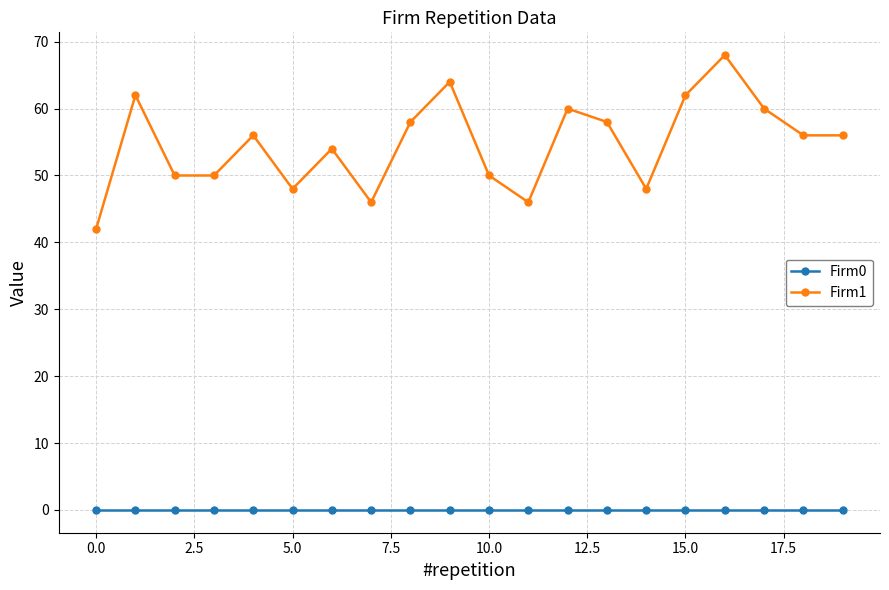

Reading left to right, what are all the values shown in this chart?

Firm0: 0	0	0	0	0	0	0	0	0	0	0	0	0	0	0	0	0	0	0	0
Firm1: 42	62	50	50	56	48	54	46	58	64	50	46	60	58	48	62	68	60	56	56